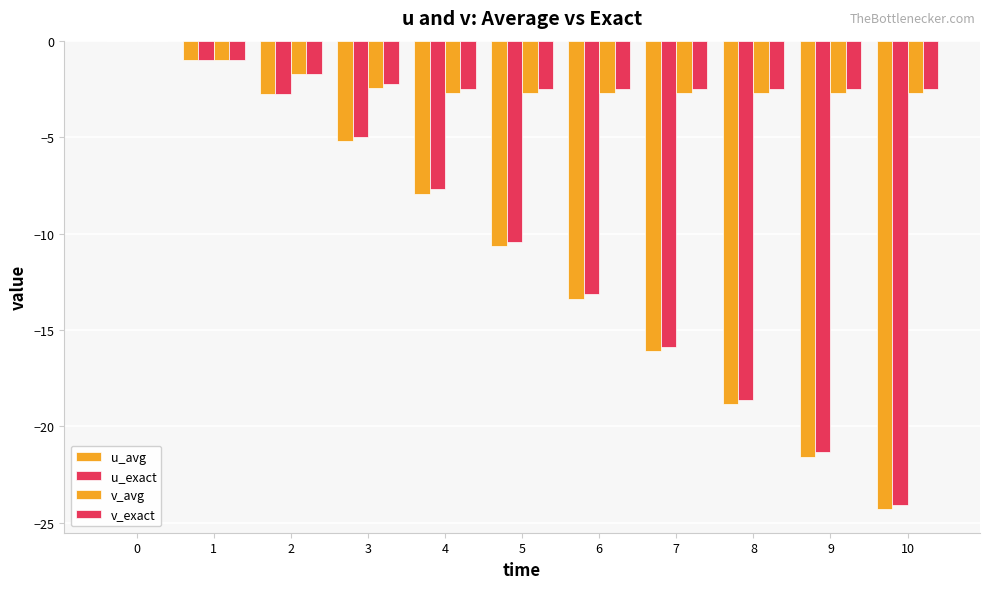

The v_exact series shows -2.5 at 5. True or false?

True